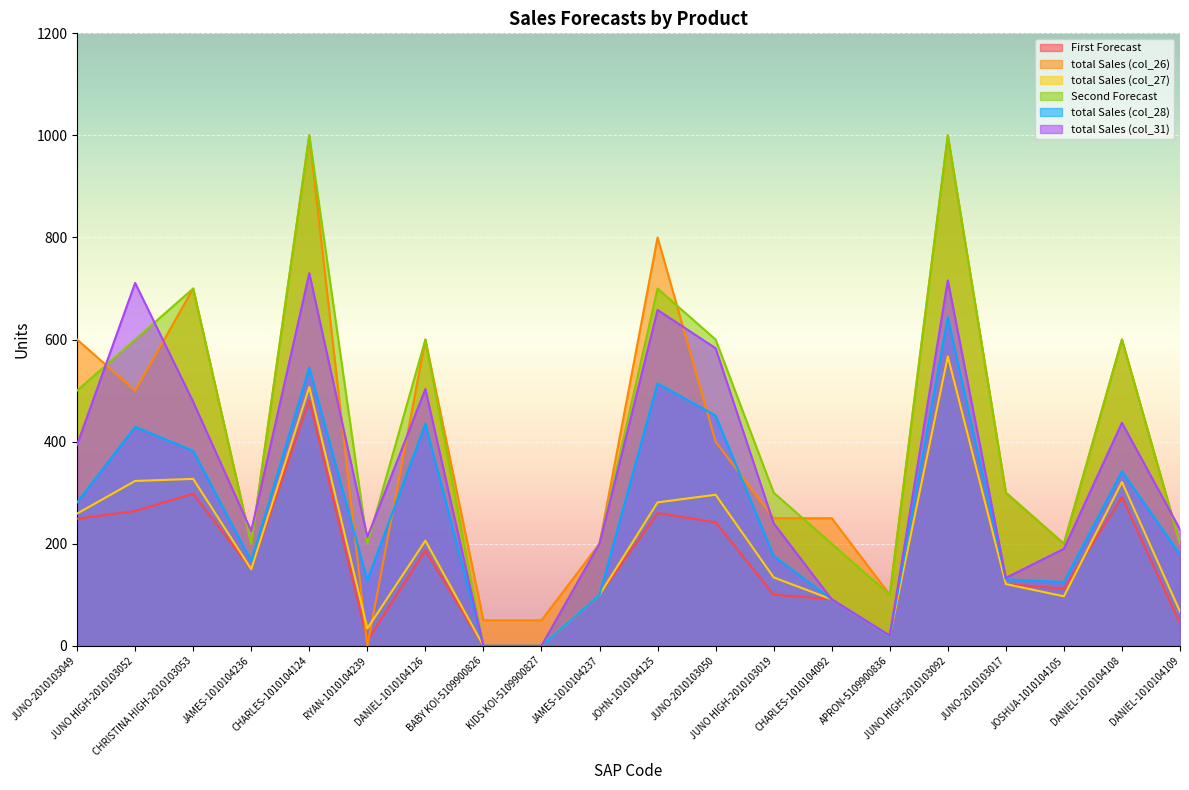

At which label is total Sales (col_28) closest to 322?

DANIEL-1010104108